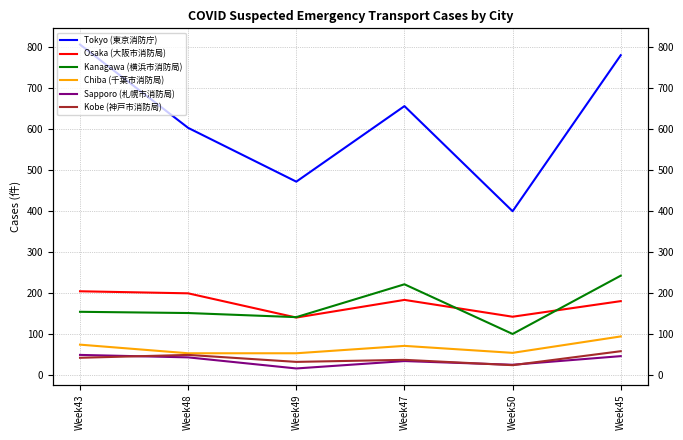

Where does the Kobe (神戸市消防局) series first go above 43?

Week48